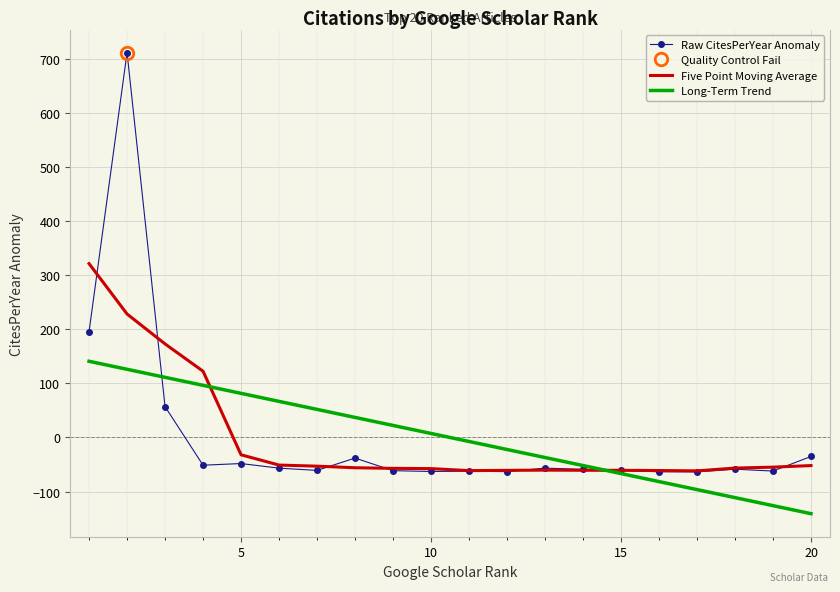

What is the lowest value of the Long-Term Trend series?

-140.9